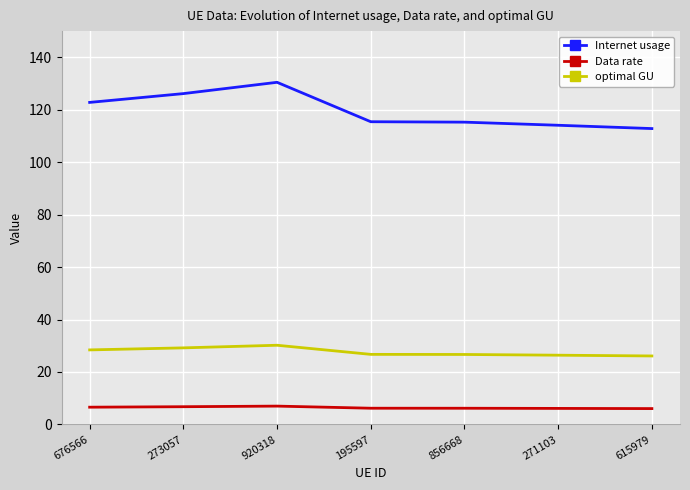

What position from the left is 615979?

7